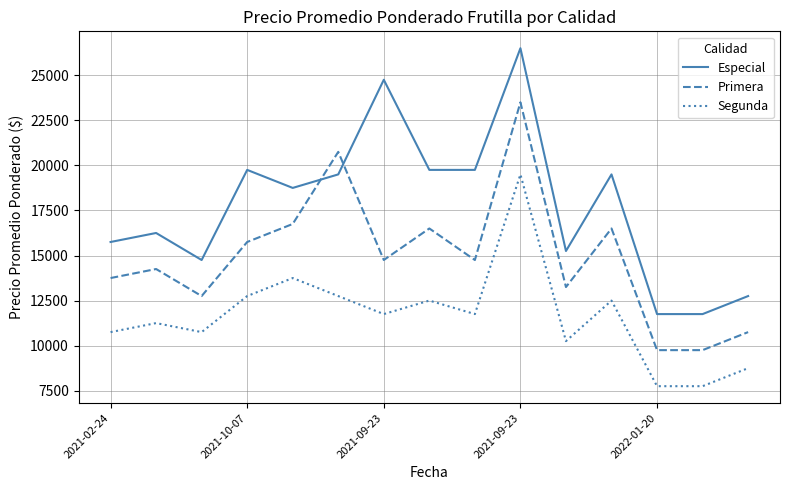

Which series has the largest range (max minus min)?

Especial